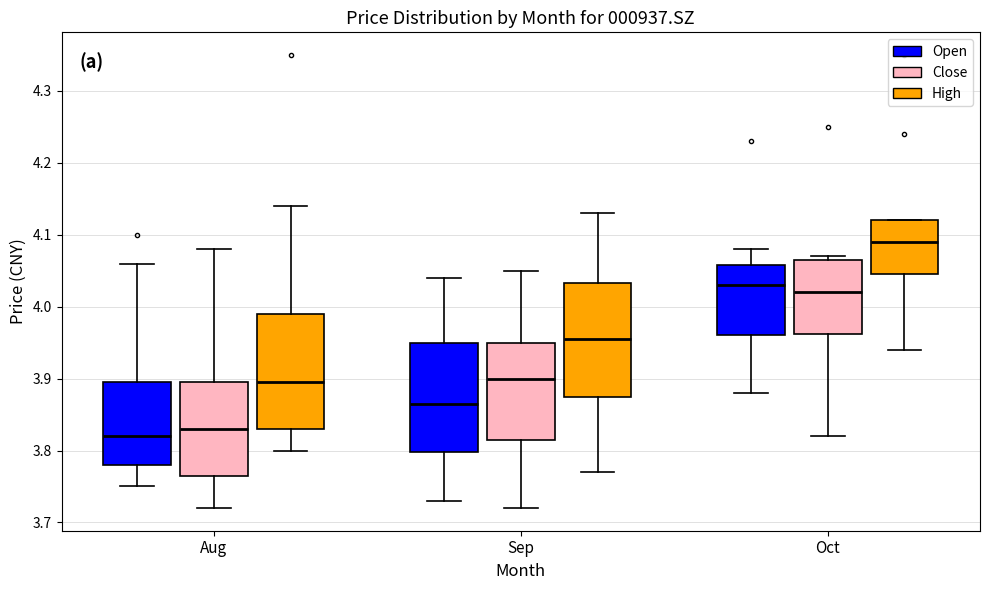

Which box has the lowest median line?

Aug (Open)